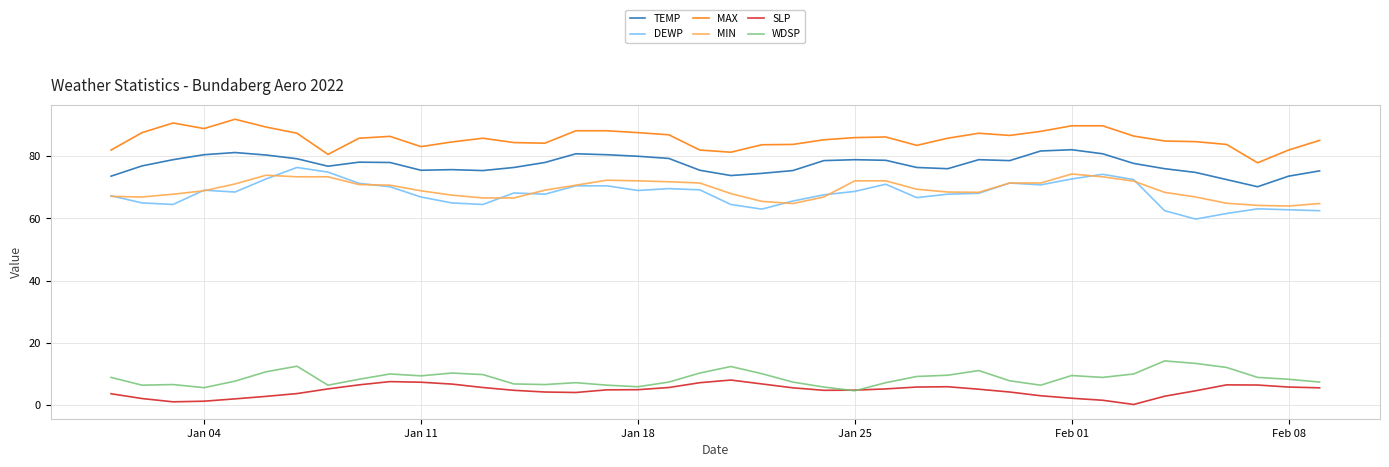

What is the minimum value for DEWP?

59.8